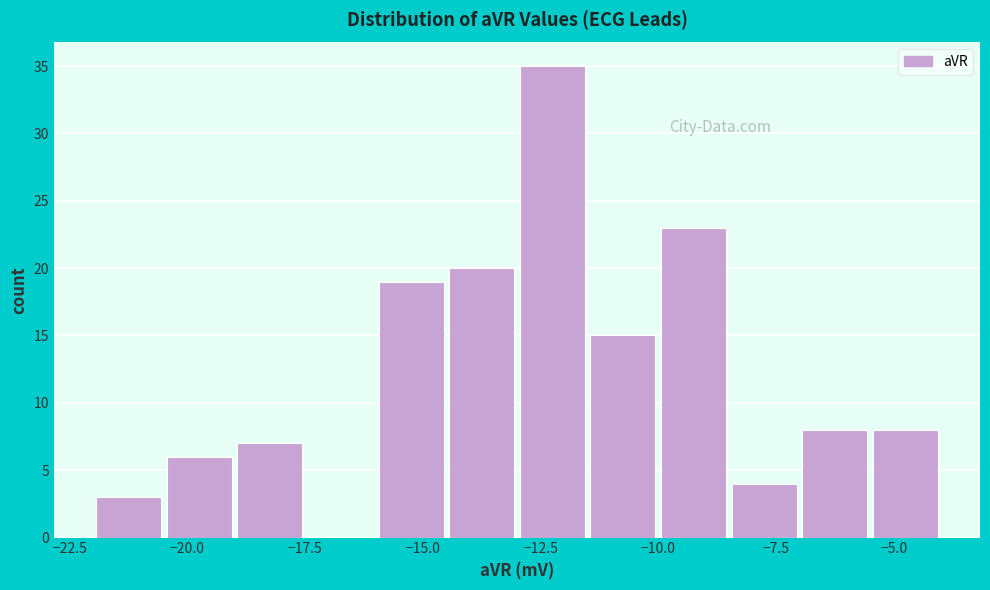

Read against the x-axis, roughly where is the centre of the tallest bar?

-12.0